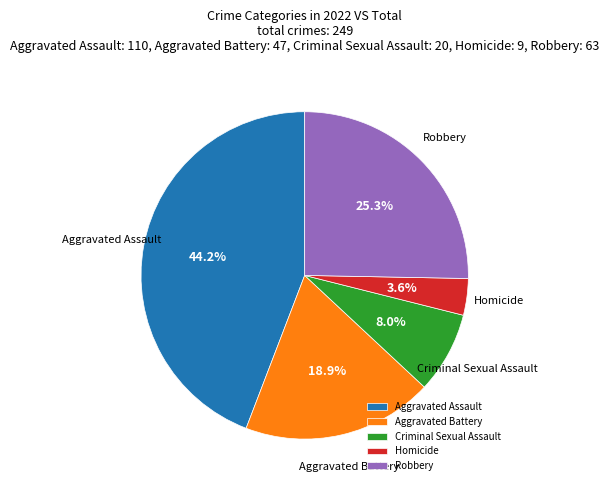

Combined, do Aggravated Battery and Robbery account for over 50%?

No